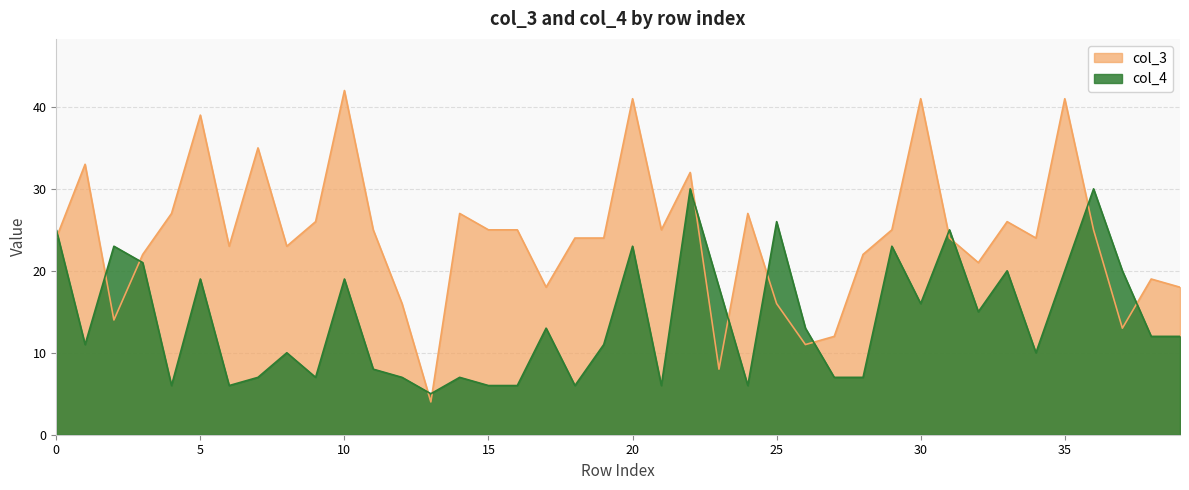

Which label corresponds to the smallest value in the chart?

13